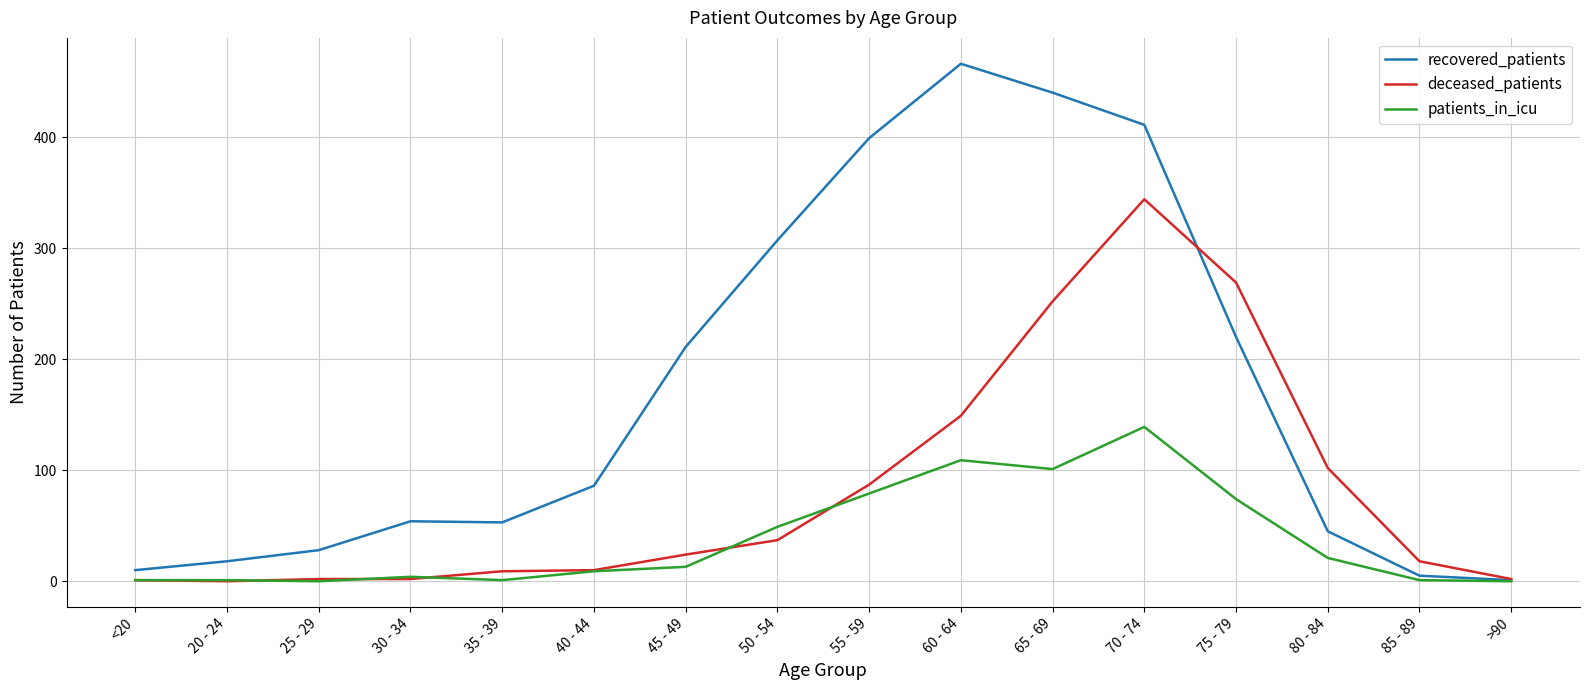

Which series has the widest spread of values?

recovered_patients